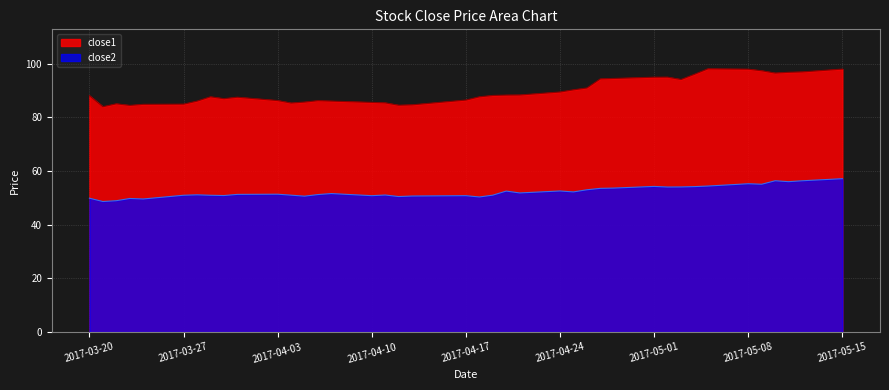

Is it true that close1 equals 126.7 at 2017-04-24?

False